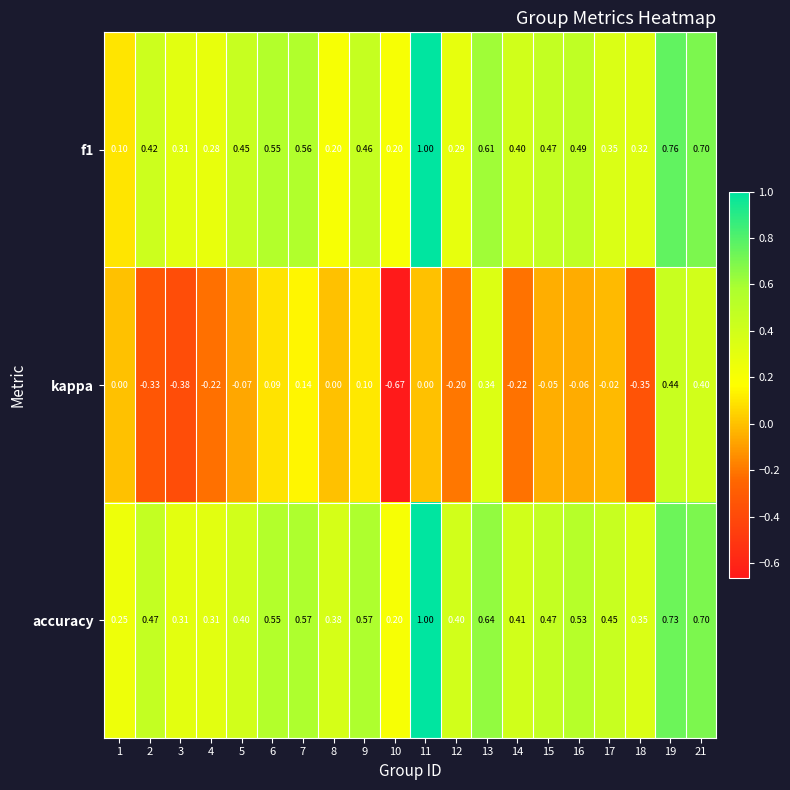

Is the value of kappa at 6 greater than the value of accuracy at 13?

No